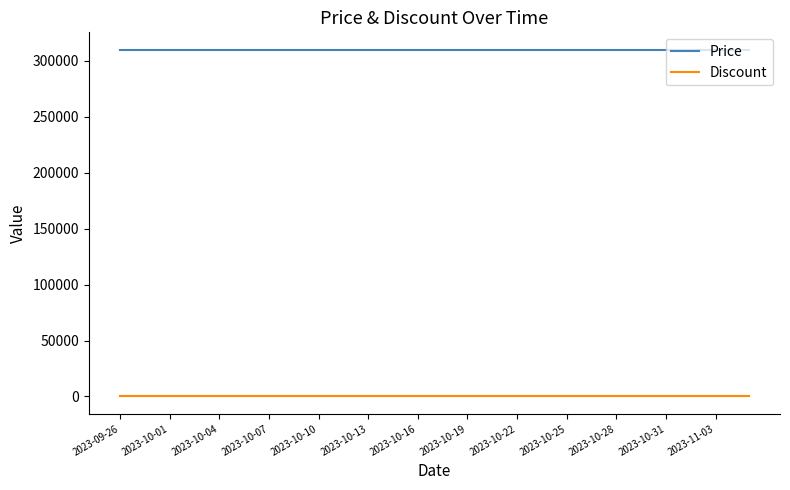

List the series in order of their overall mean, highest first.

Price, Discount